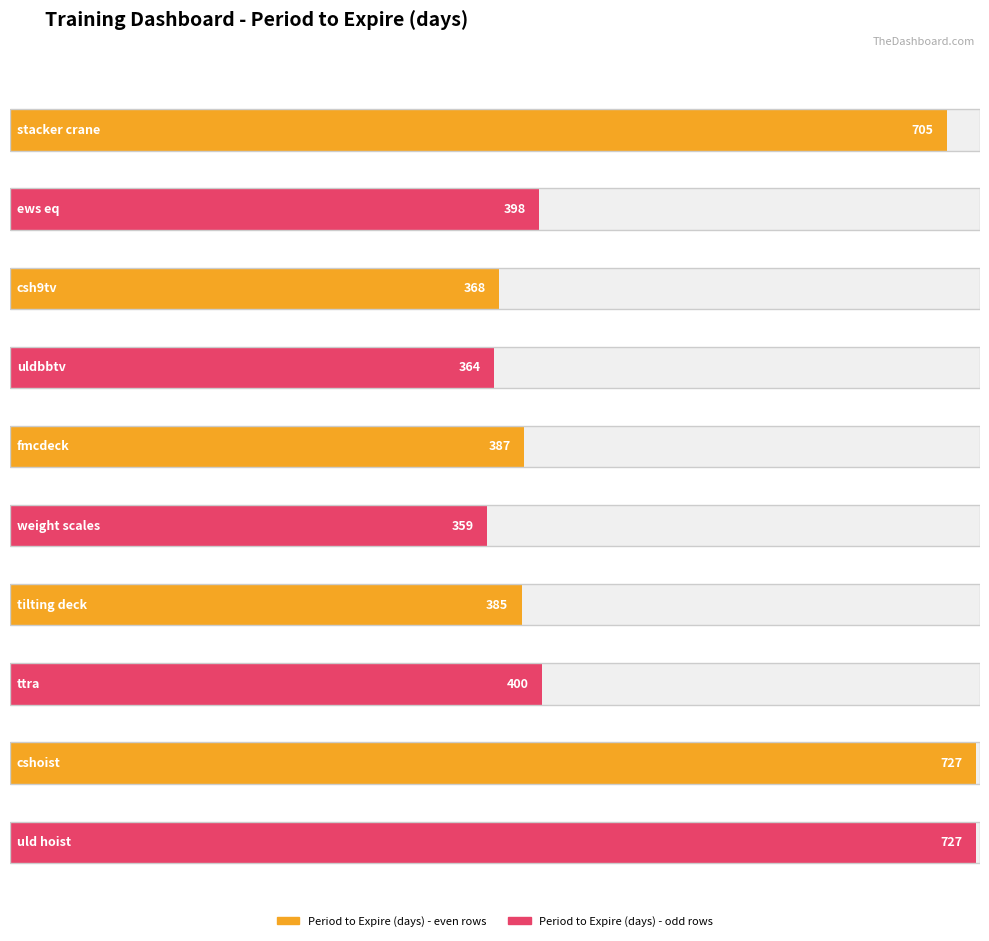

Which category has the lowest value across all series?

weight scales